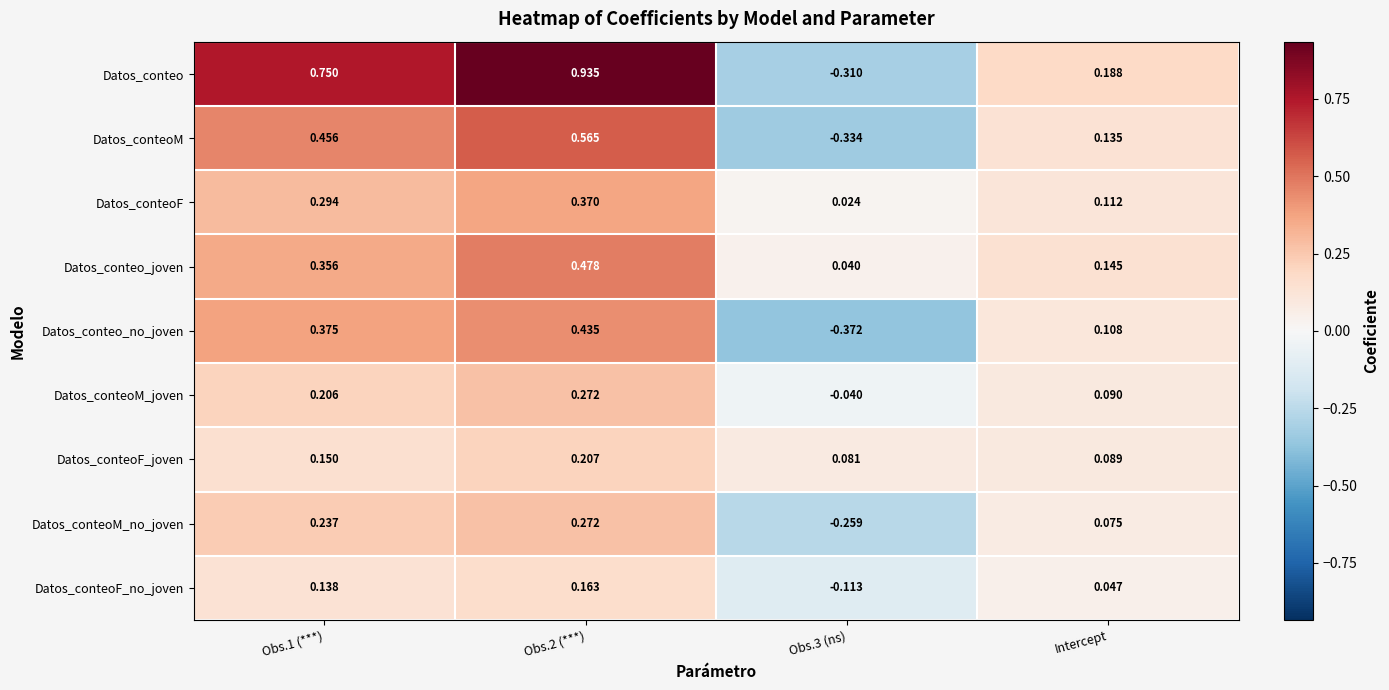

At Obs.1 (***), list the series in order from largest to smallest.

Datos_conteo, Datos_conteoM, Datos_conteo_no_joven, Datos_conteo_joven, Datos_conteoF, Datos_conteoM_no_joven, Datos_conteoM_joven, Datos_conteoF_joven, Datos_conteoF_no_joven